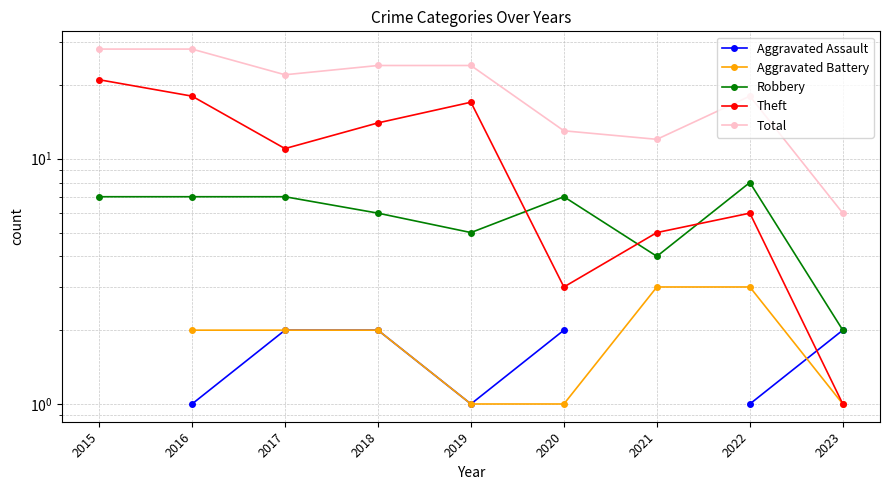

True or false: Aggravated Assault and Total intersect in this chart.

False